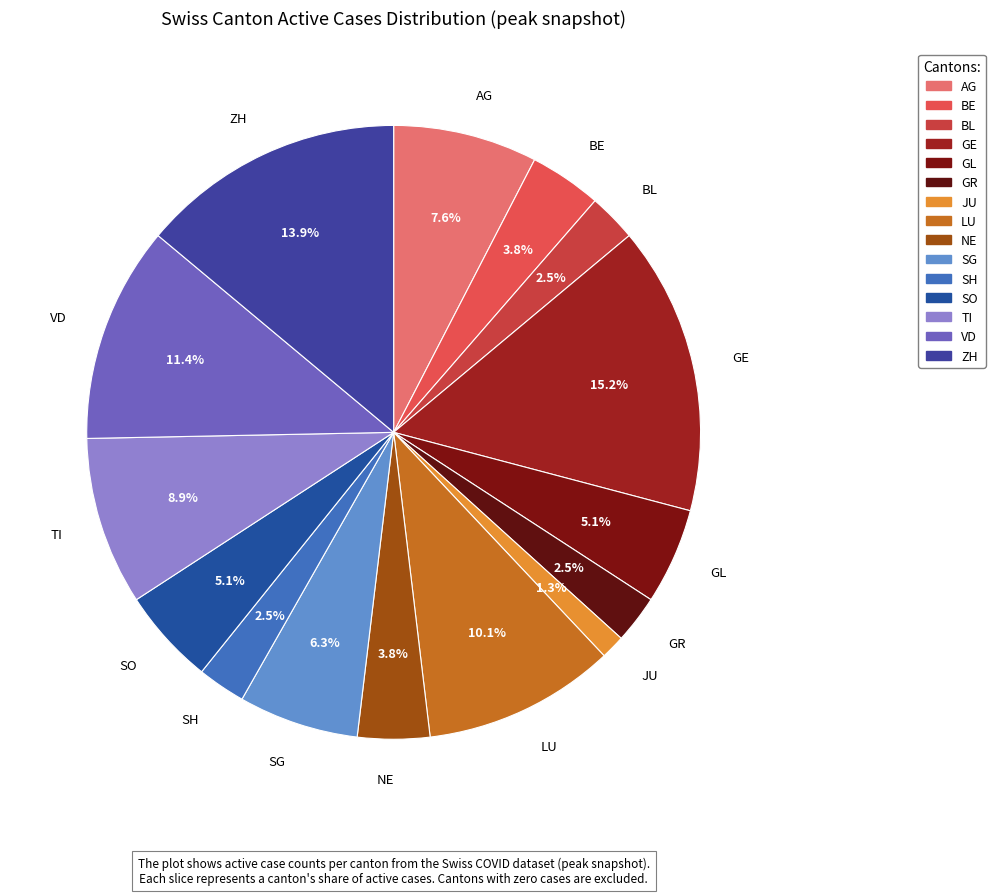

Do GR and BL together represent more than half of the pie?

No